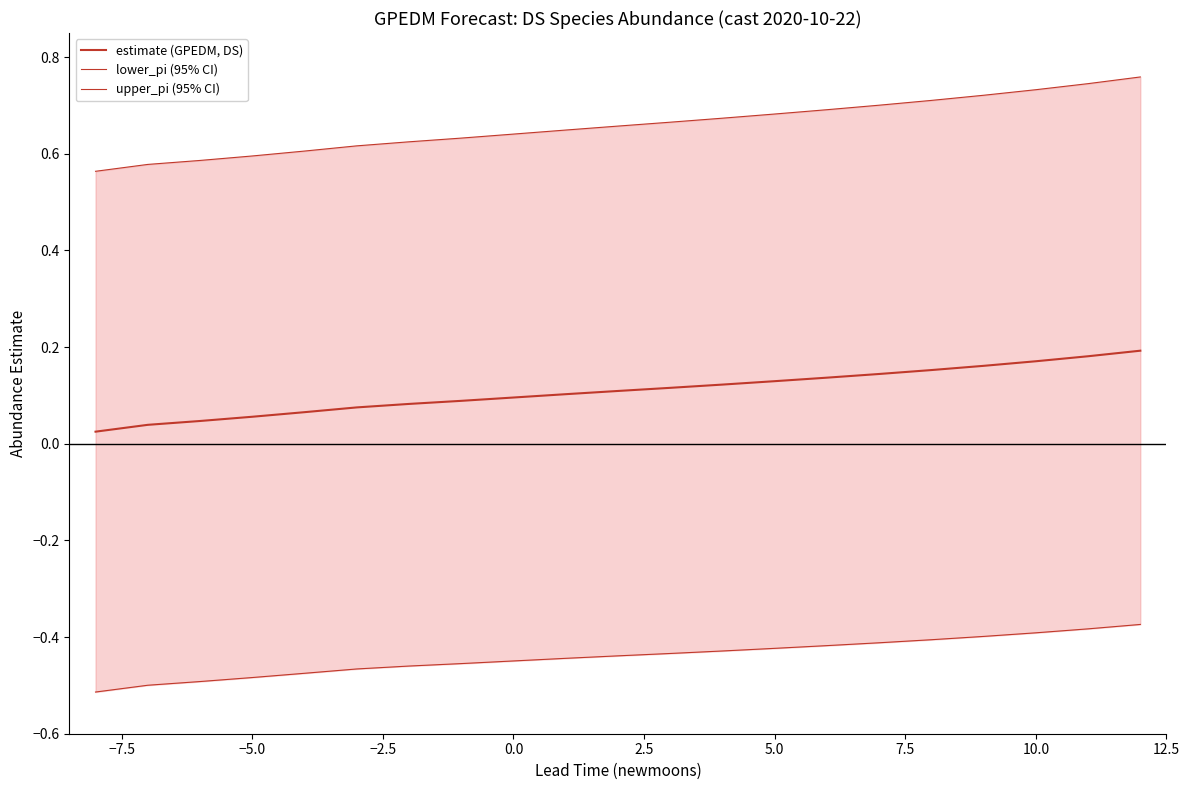

What is the maximum value for upper_pi (95% CI)?

0.8